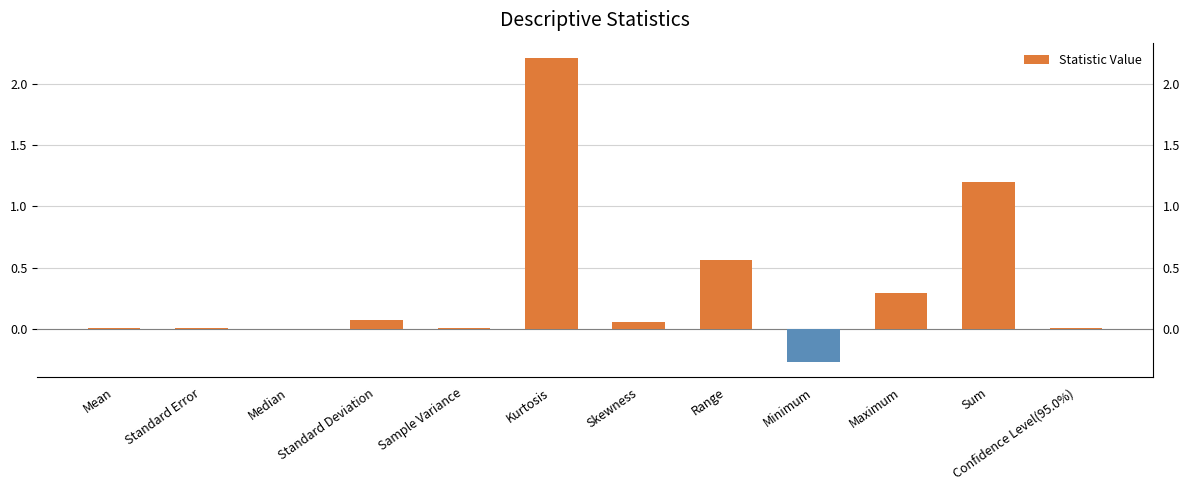

Is it true that the value at Sample Variance is 0.0?

True